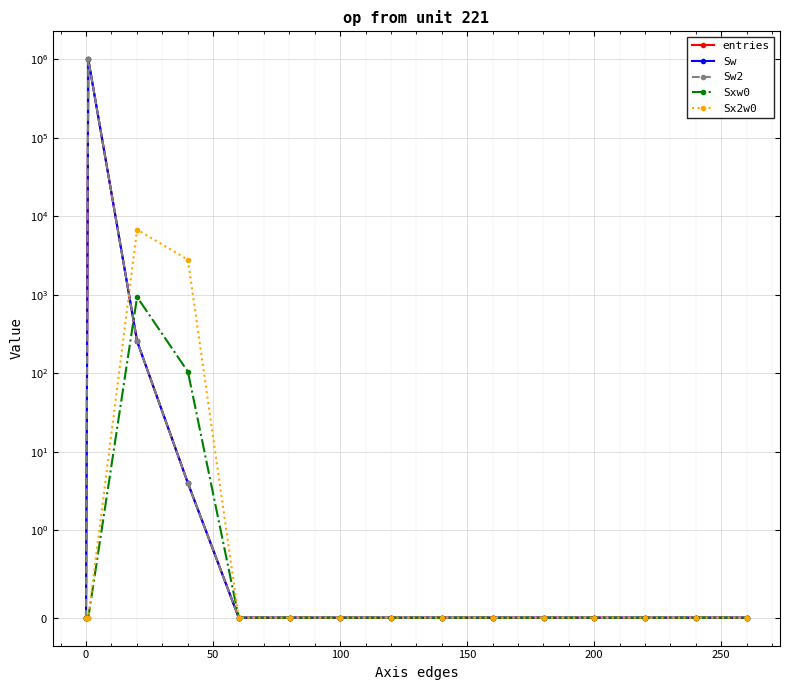

How many values in the Sw2 series exceed 0?

3